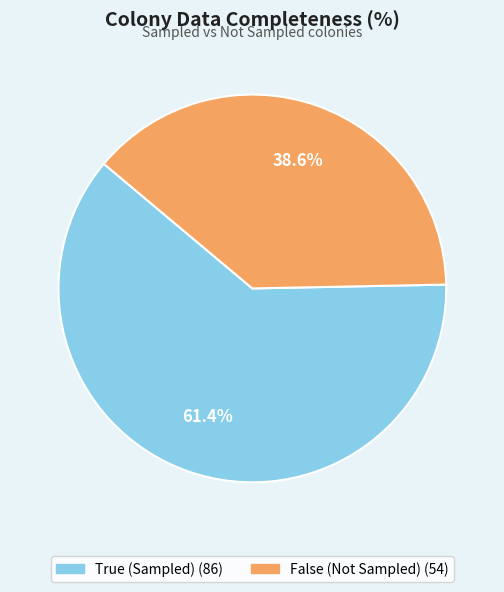

Which slice is the smallest?

False (Not Sampled)